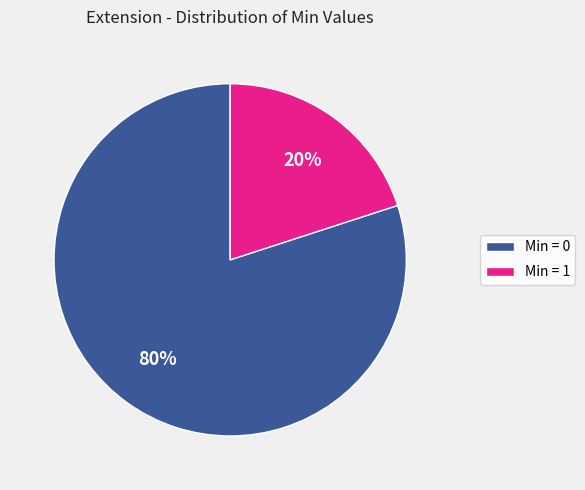

Which category has the smallest portion of the pie?

Min = 1